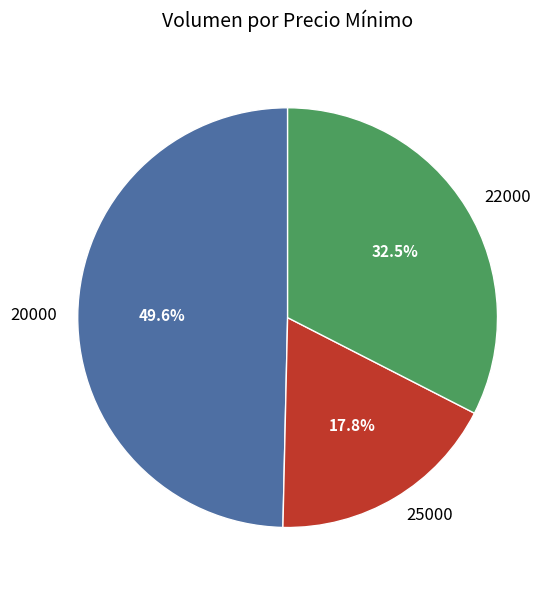

Approximately how many times larger is the value at 25000 compared to 22000?

0.5